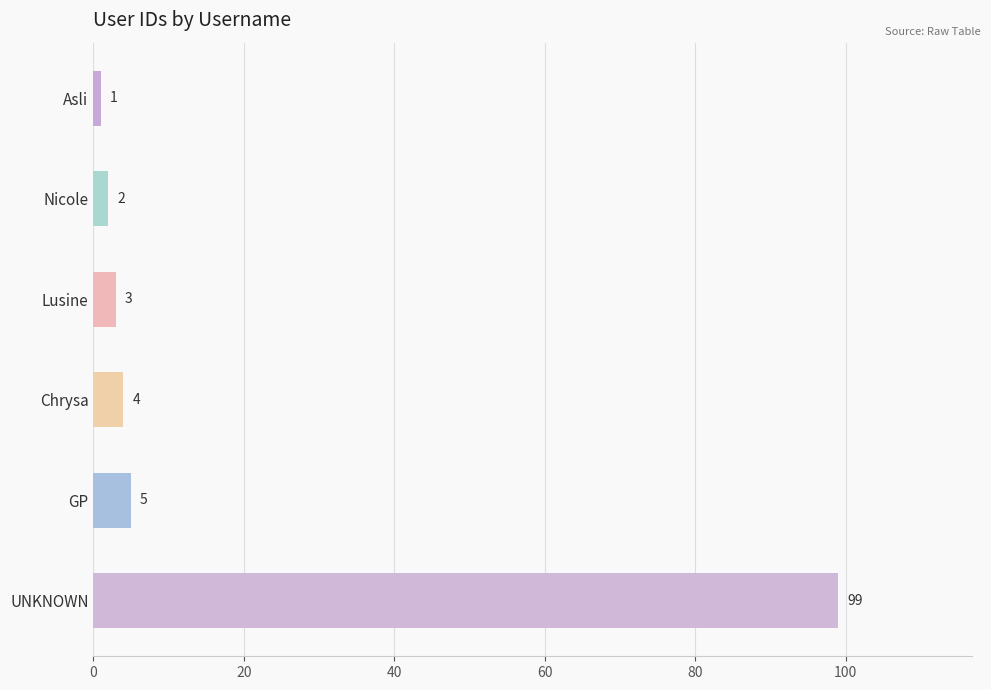

Is it true that the value at Lusine is 3?

True